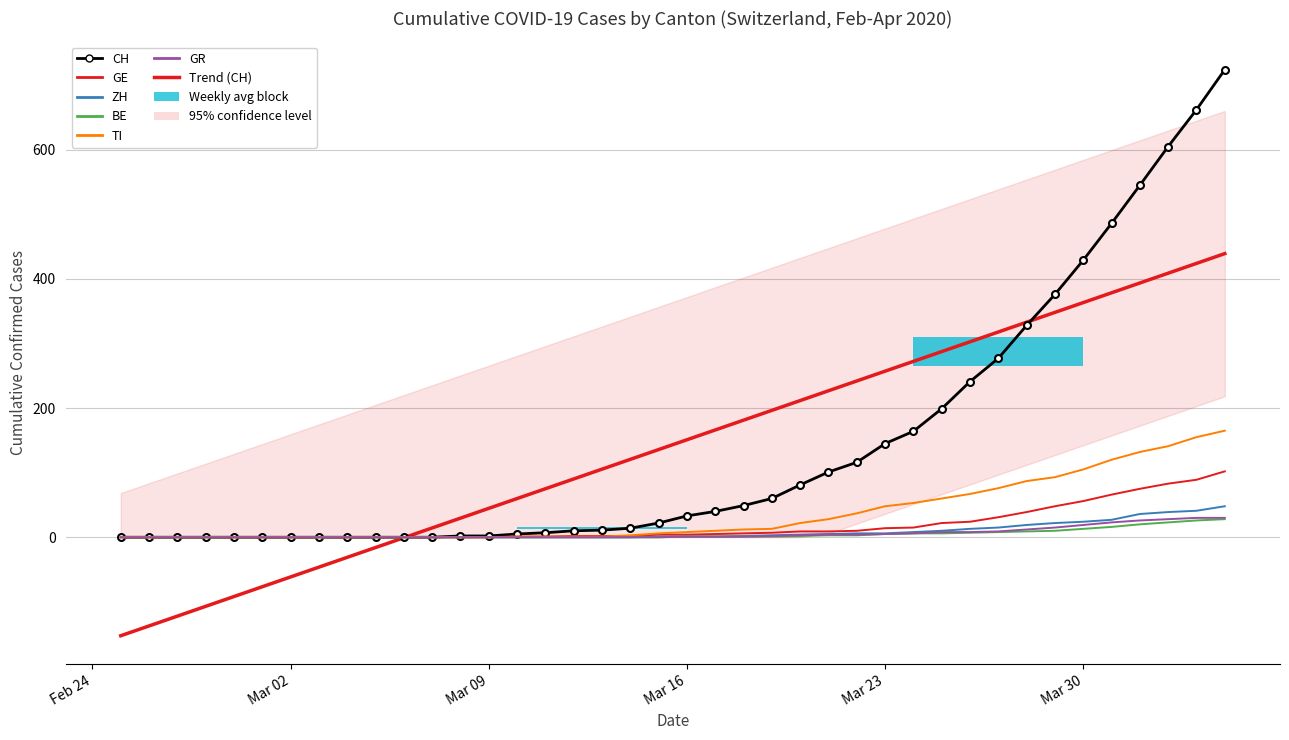

True or false: GE and GR cross at least once.

False